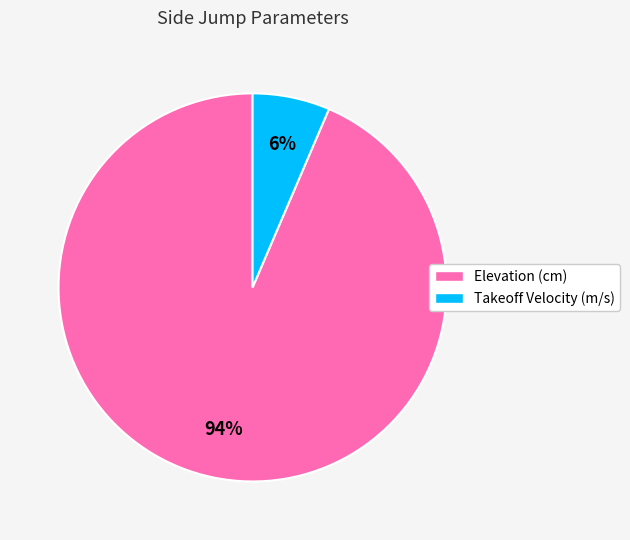

What percentage is the Takeoff Velocity (m/s) slice, to the nearest percent?

6%